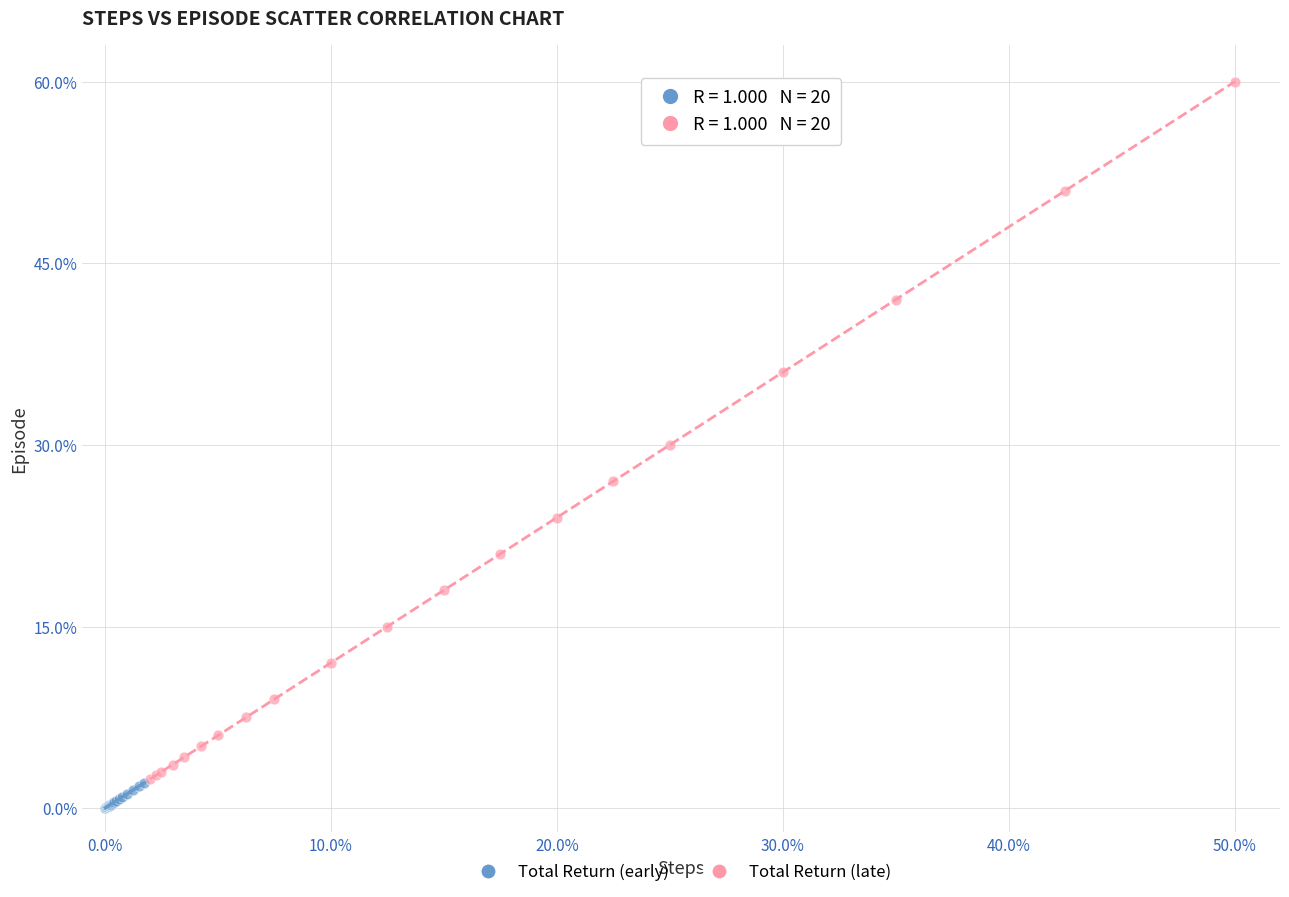

Which series reaches the maximum Y coordinate?

Total Return (late)